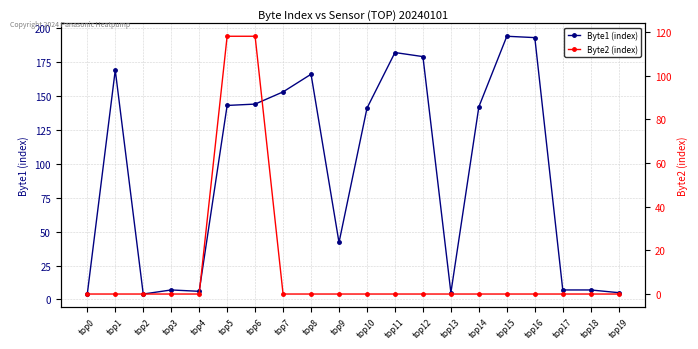

At which label is Byte2 (index) closest to 59?

top0